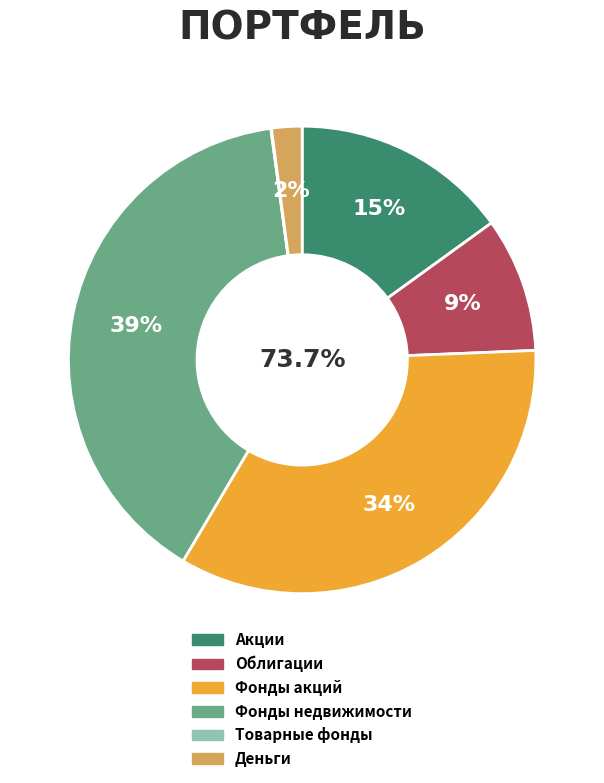

Rank the categories by value from highest to lowest.

Фонды недвижимости, Фонды акций, Акции, Облигации, Деньги, Товарные фонды